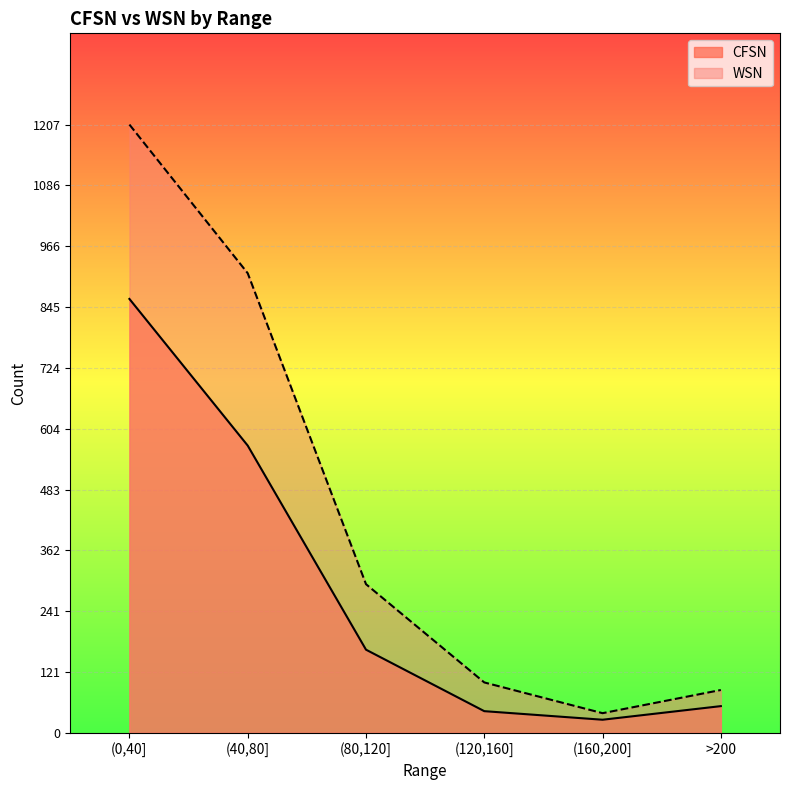

What is the difference between the WSN values at >200 and (40,80]?

827